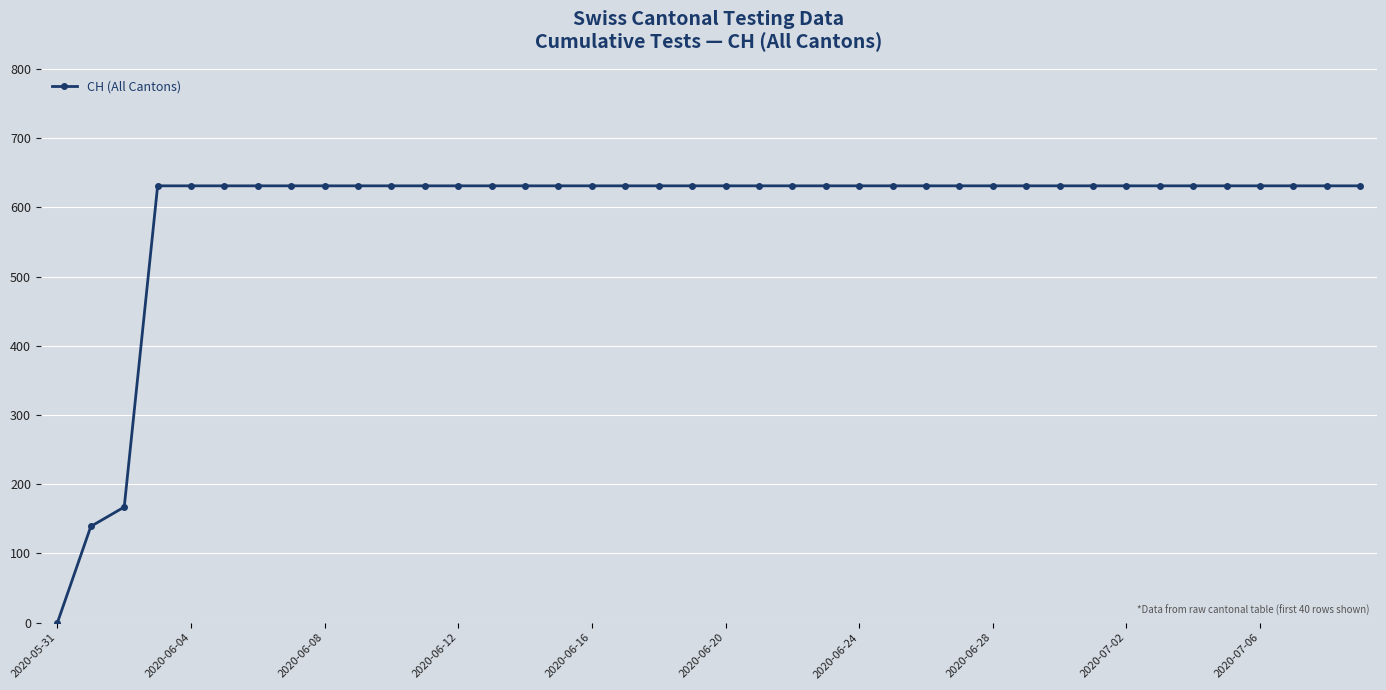

What is the greatest value displayed?

631